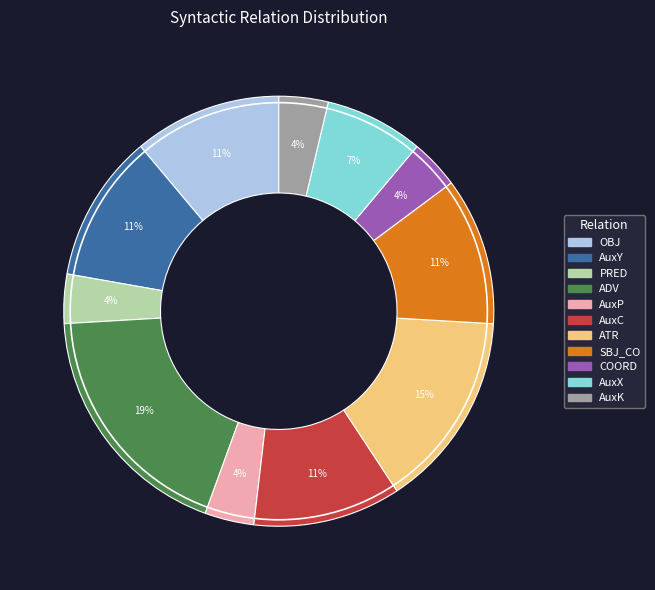

Is COORD the majority of the pie?

No